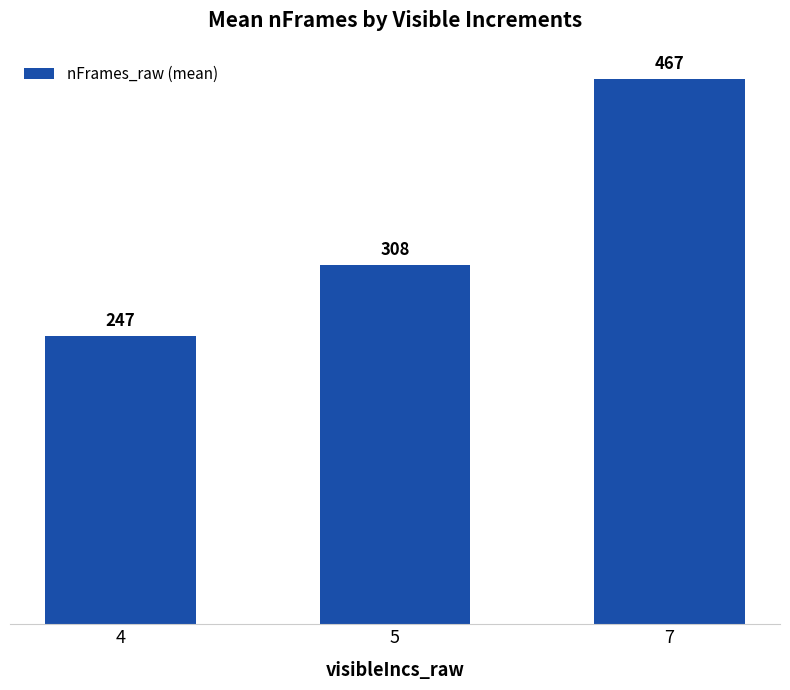

The value at 7 is 466.7. True or false?

True